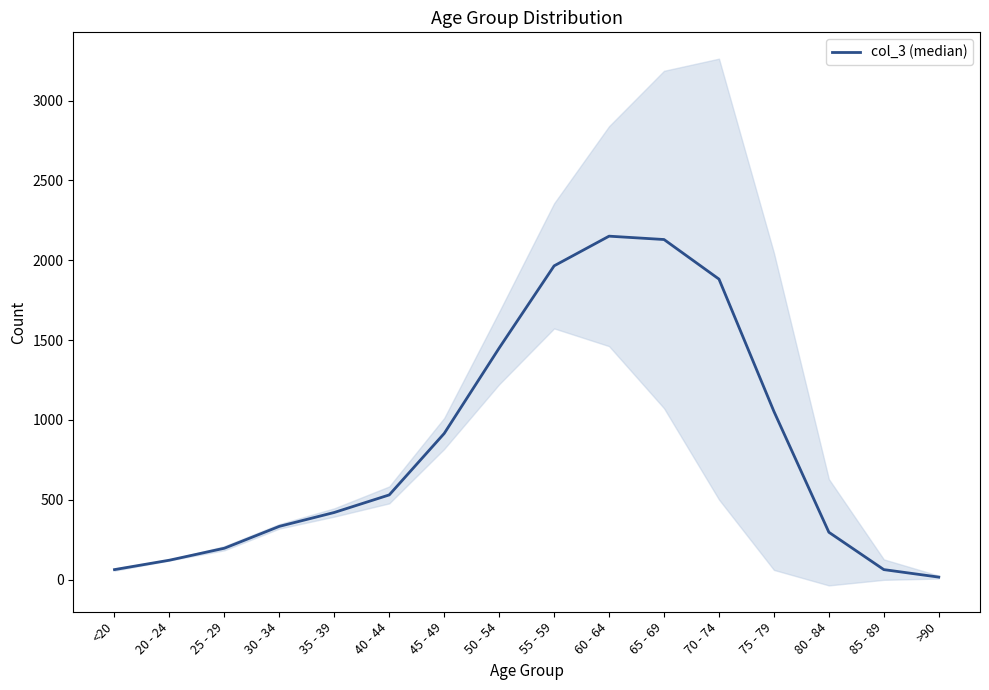

Rank the categories by value from lowest to highest.

>90, <20, 85 - 89, 20 - 24, 25 - 29, 80 - 84, 30 - 34, 35 - 39, 40 - 44, 45 - 49, 75 - 79, 50 - 54, 70 - 74, 55 - 59, 65 - 69, 60 - 64